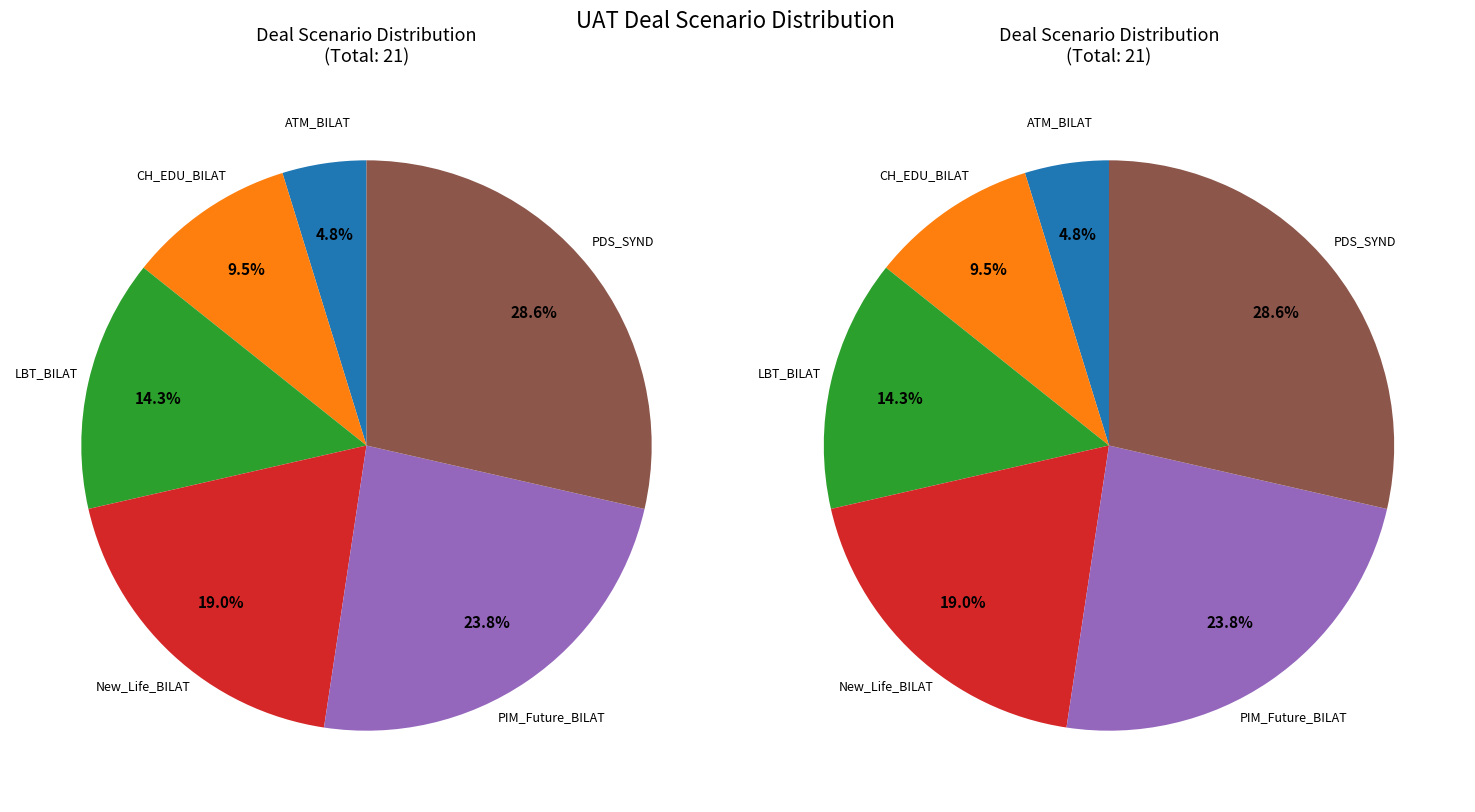

To the nearest percent, what portion does LBT_BILAT represent?

14%